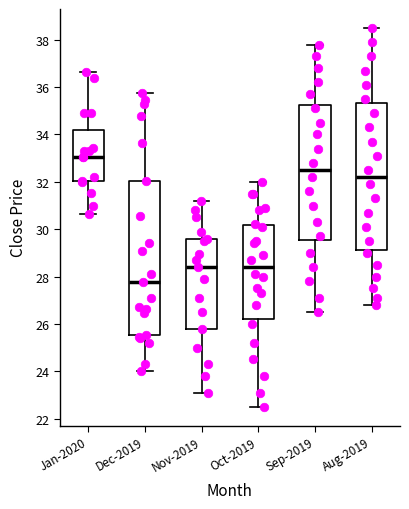

Which box's median line is the lowest?

Dec-2019